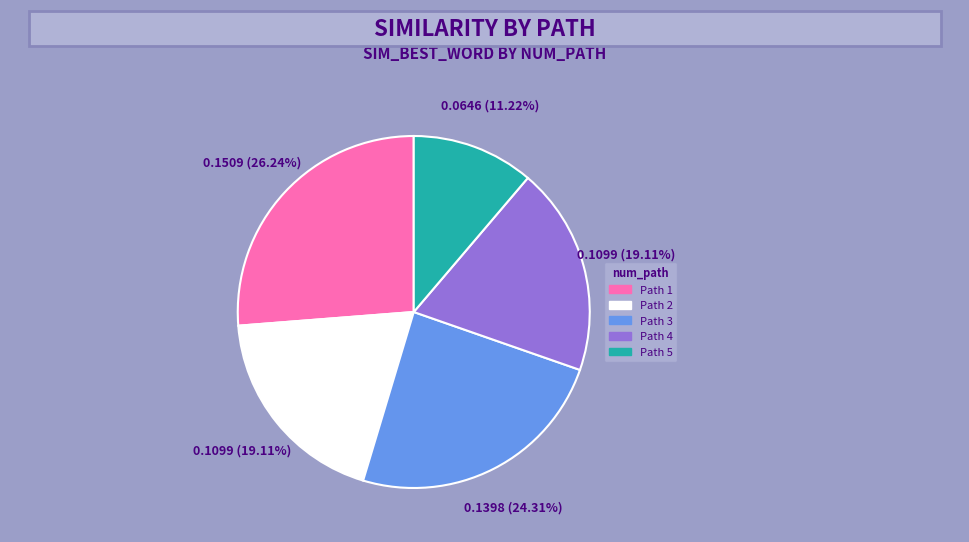

To the nearest percent, what is the difference between the largest and smallest slice percentages?

15%